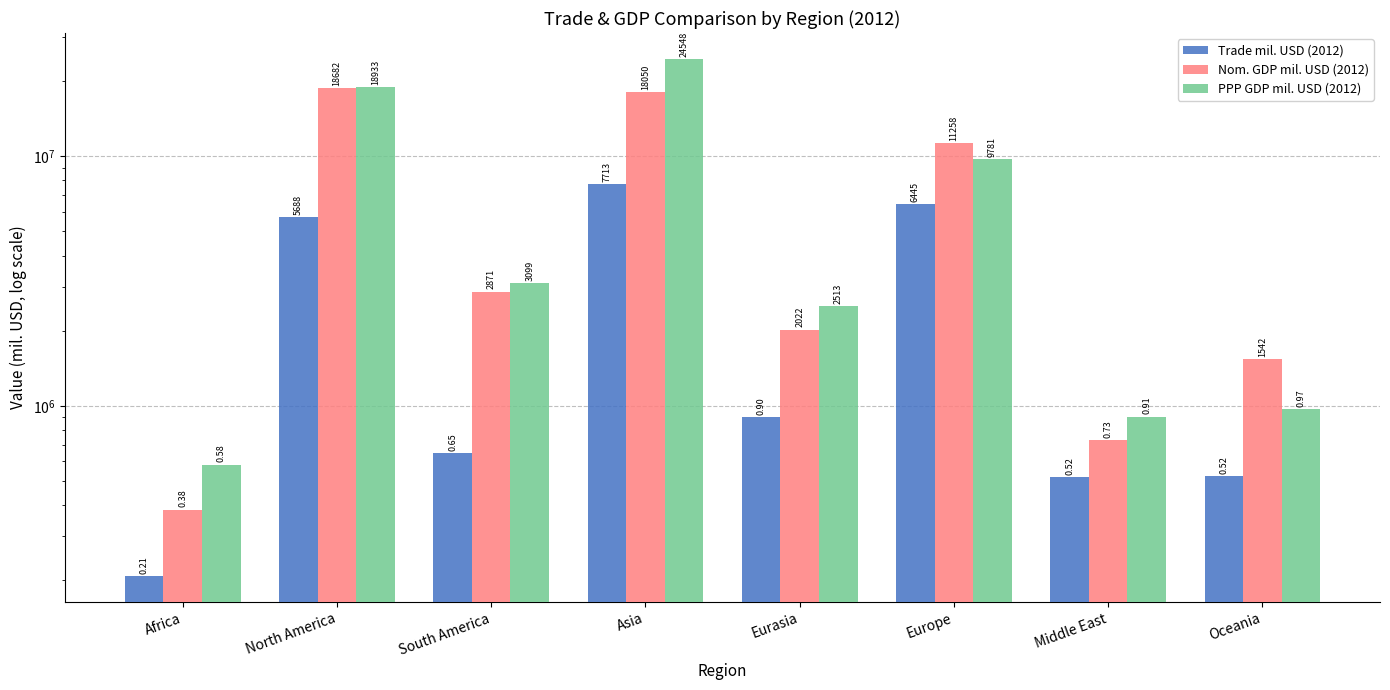

The PPP GDP mil. USD (2012) series shows 2513299 at Eurasia. True or false?

True